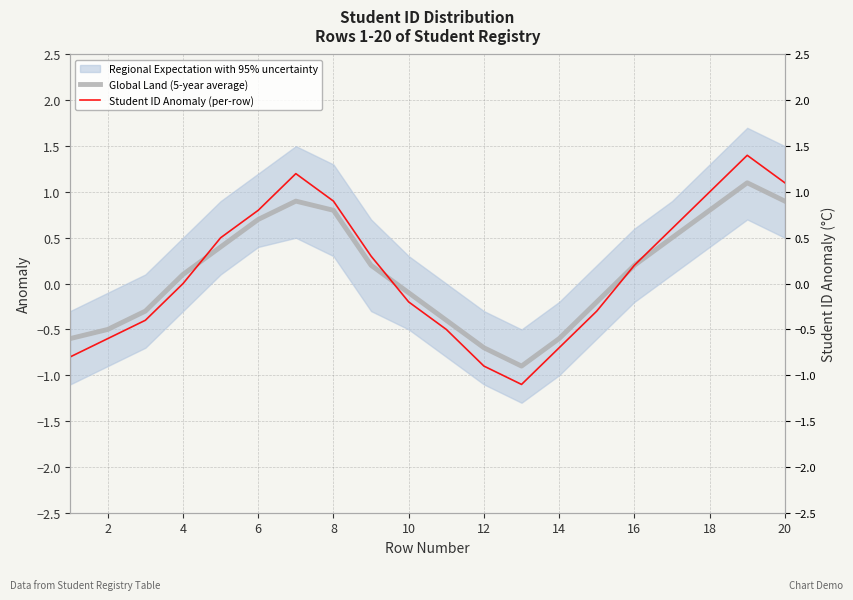

How many values in Global Land (5-year average) are above zero?

11